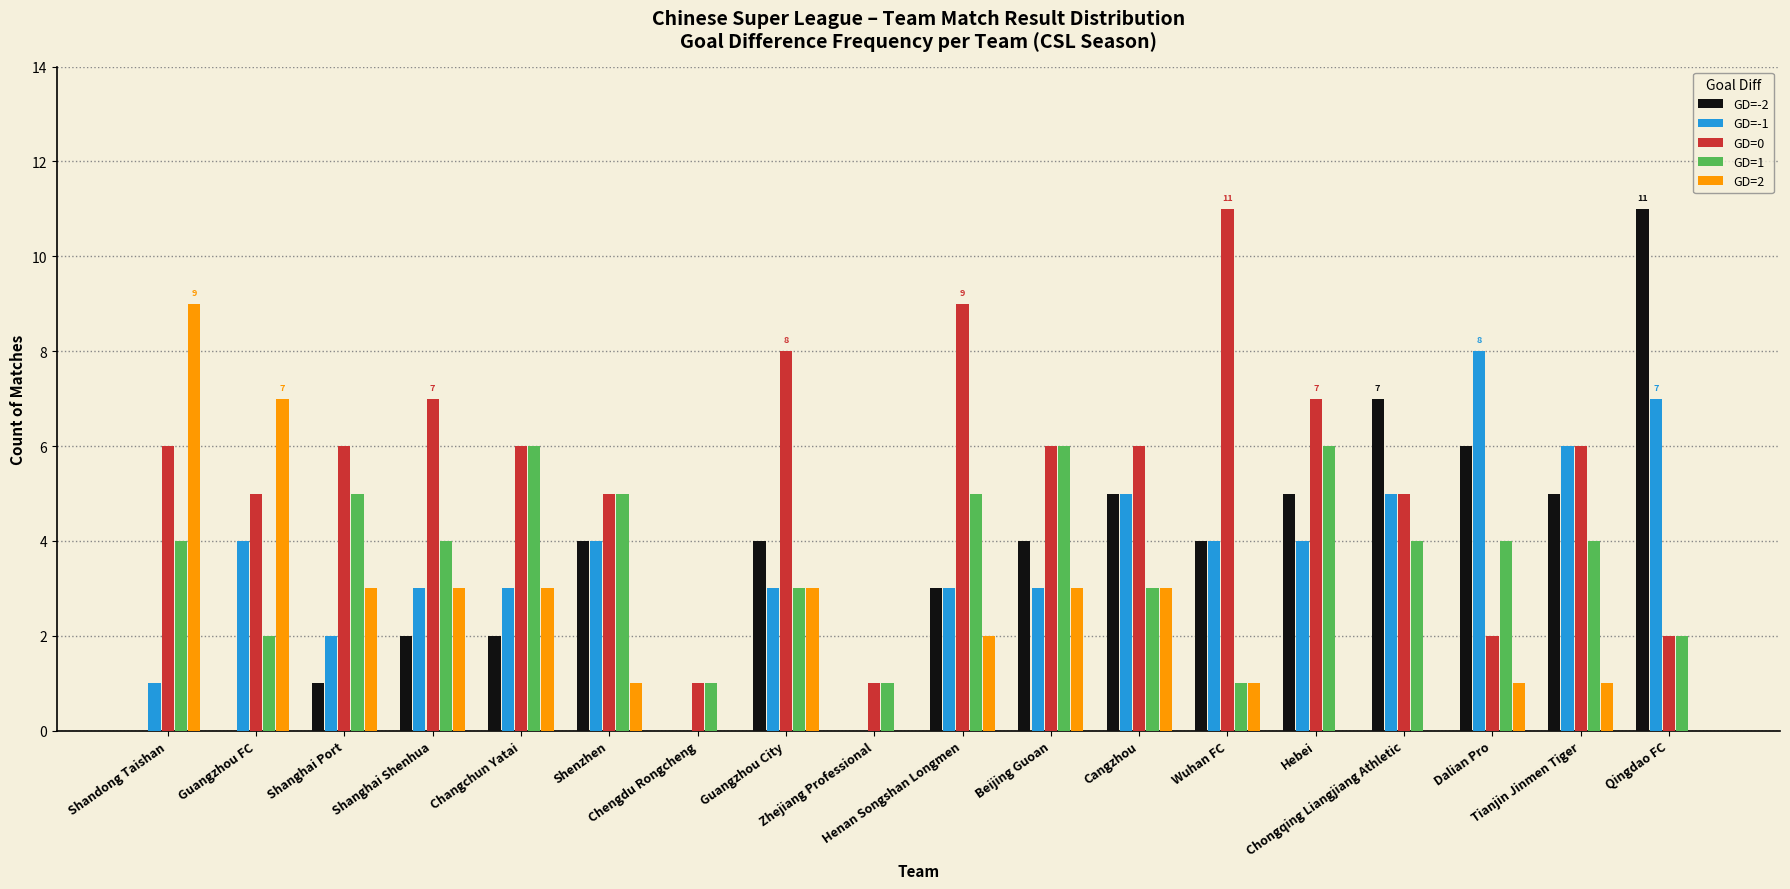

What is the greatest value displayed?

11